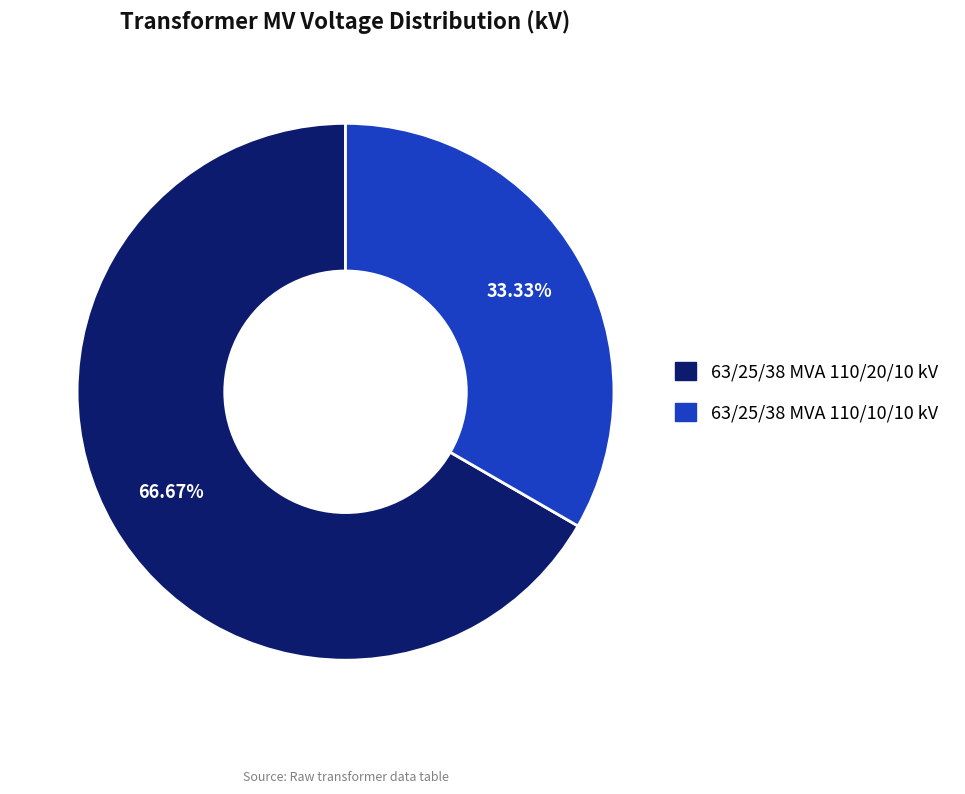

To the nearest percent, what is the difference between the largest and smallest slice percentages?

33%